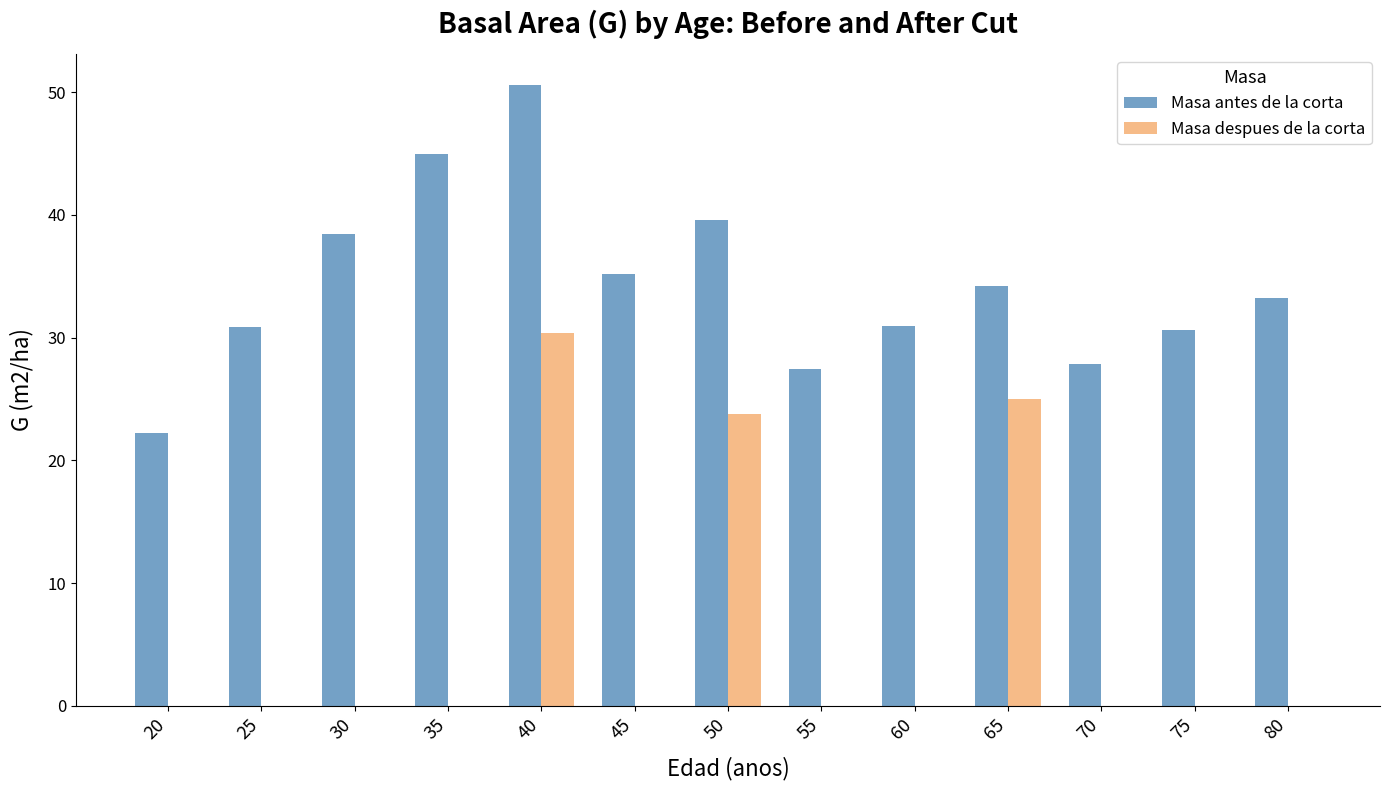

Which label corresponds to the largest value in the chart?

40